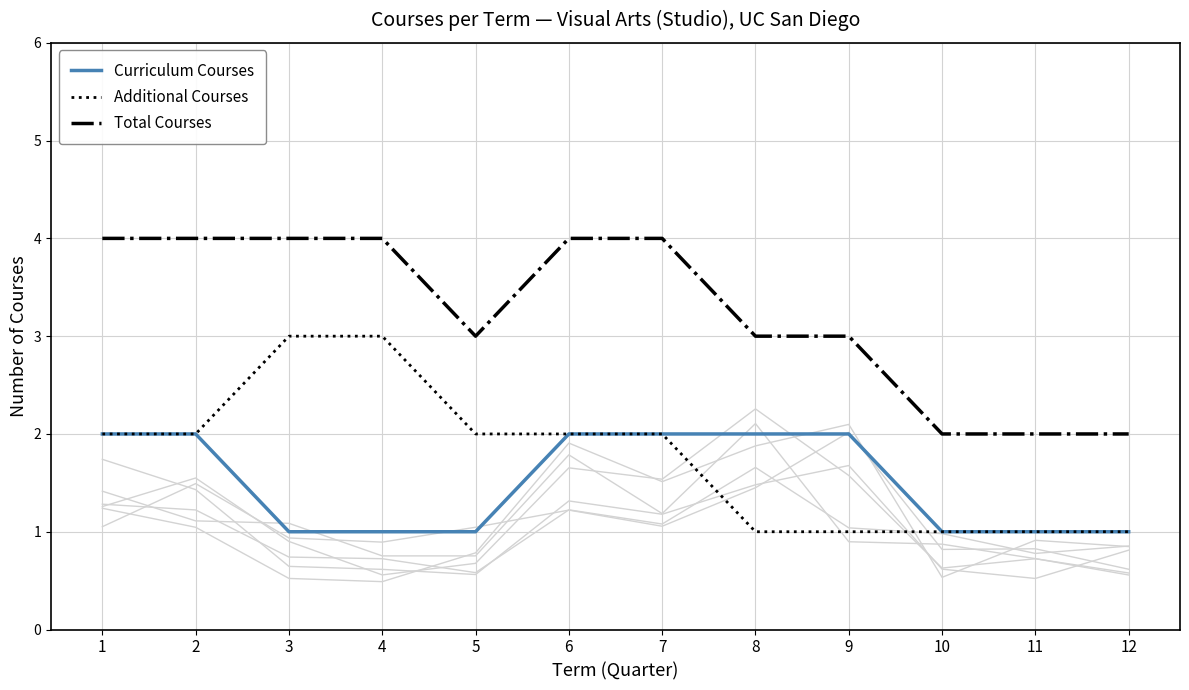

Which series has the widest spread of values?

Additional Courses